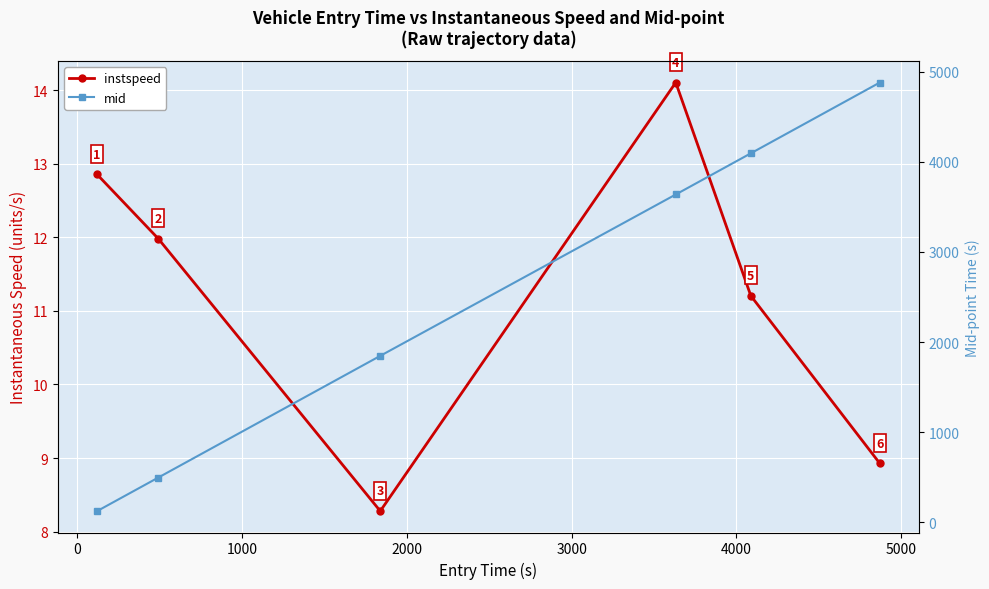

Is the value of instspeed at 0 greater than the value of mid at 1000?

No